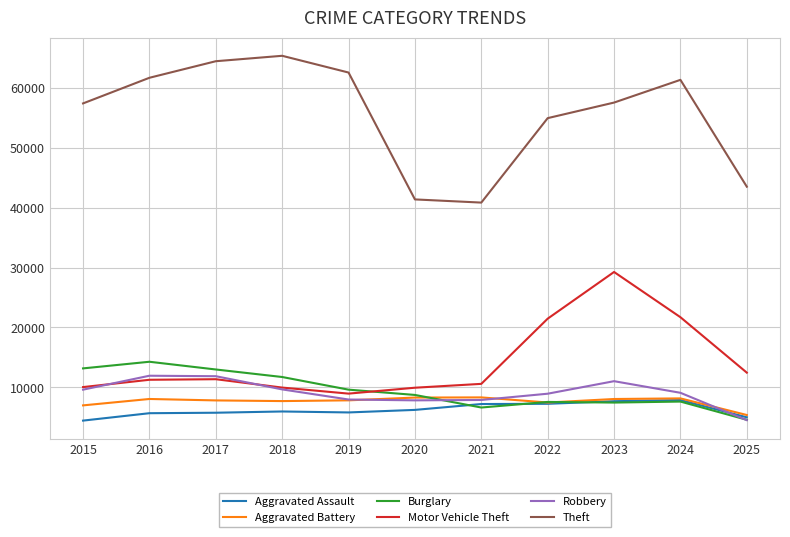

What is the difference between the highest and lowest values at 2023?

50007